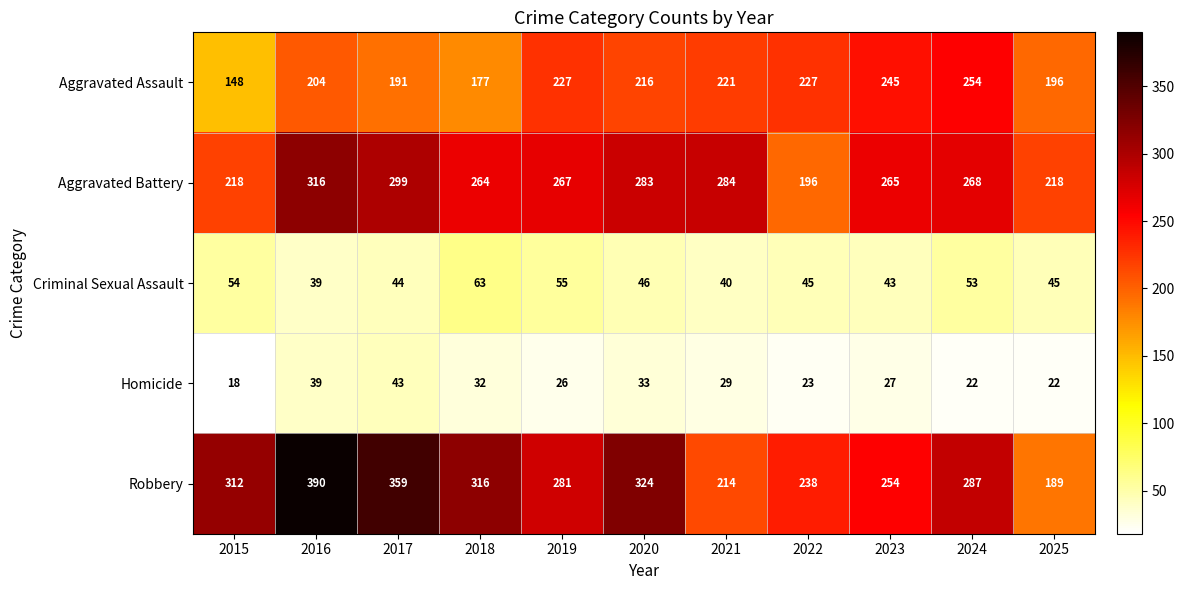

Which label corresponds to the smallest value in the chart?

2015